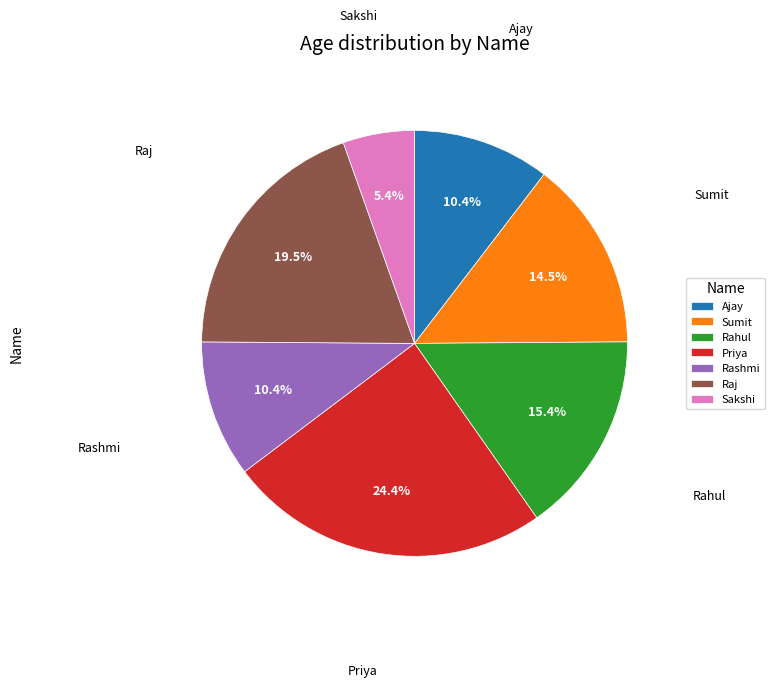

Approximately how many times larger is the value at Sumit compared to Ajay?

1.4